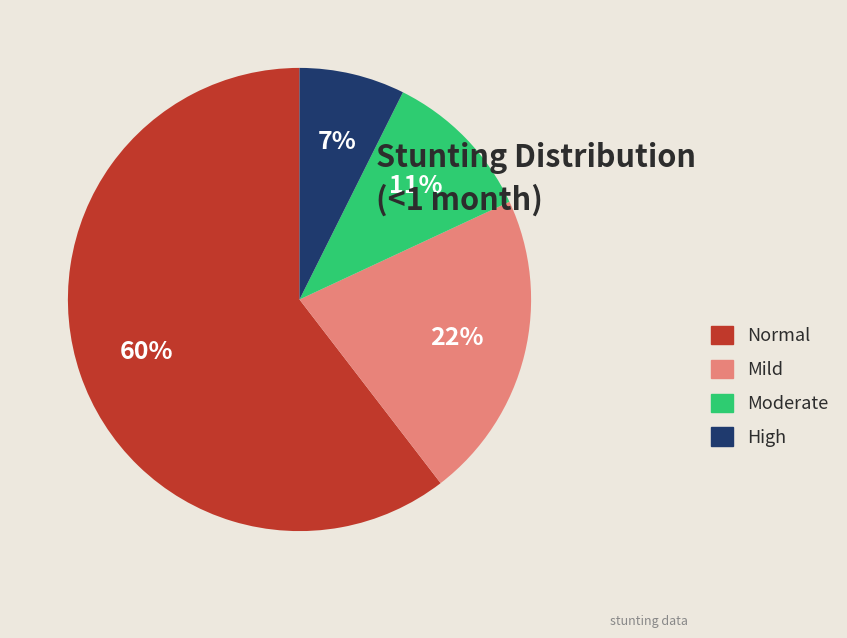

Is there a majority slice in this chart?

Yes